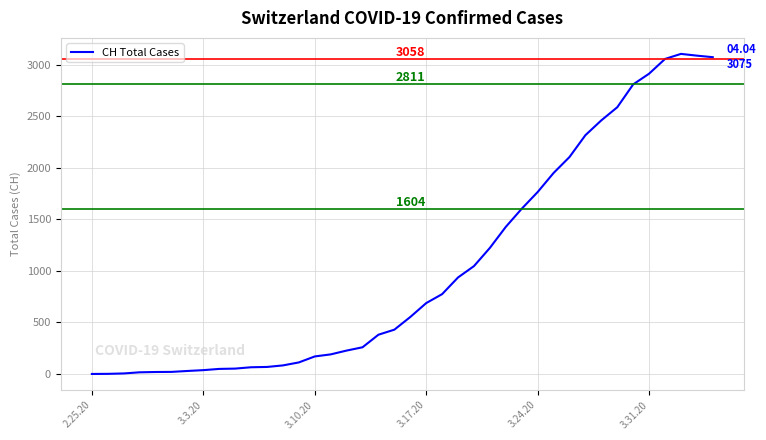

What is the difference between the maximum and minimum values?

3107